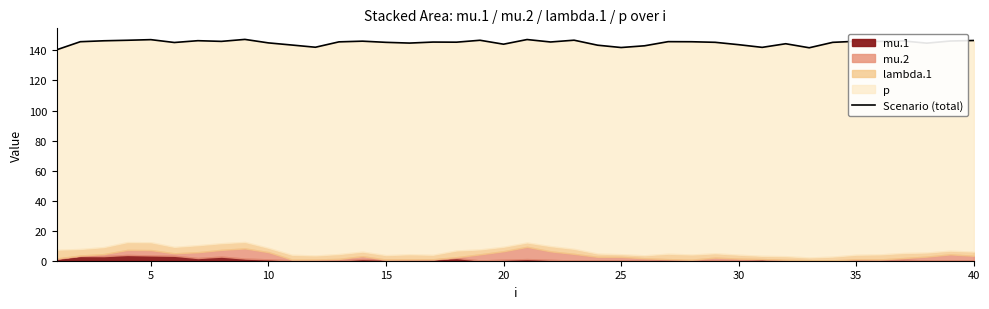

How many data points are less than 145?

13